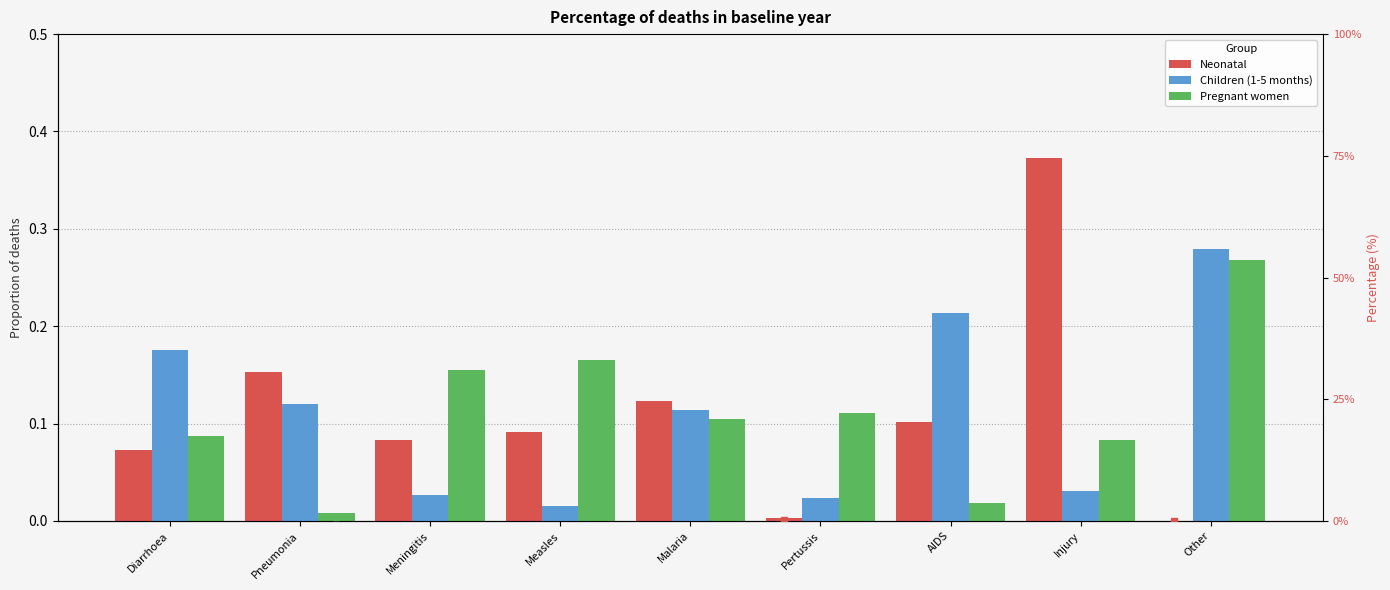

What is the sum of the Children (1-5 months) values at Pertussis and Diarrhoea?

0.2